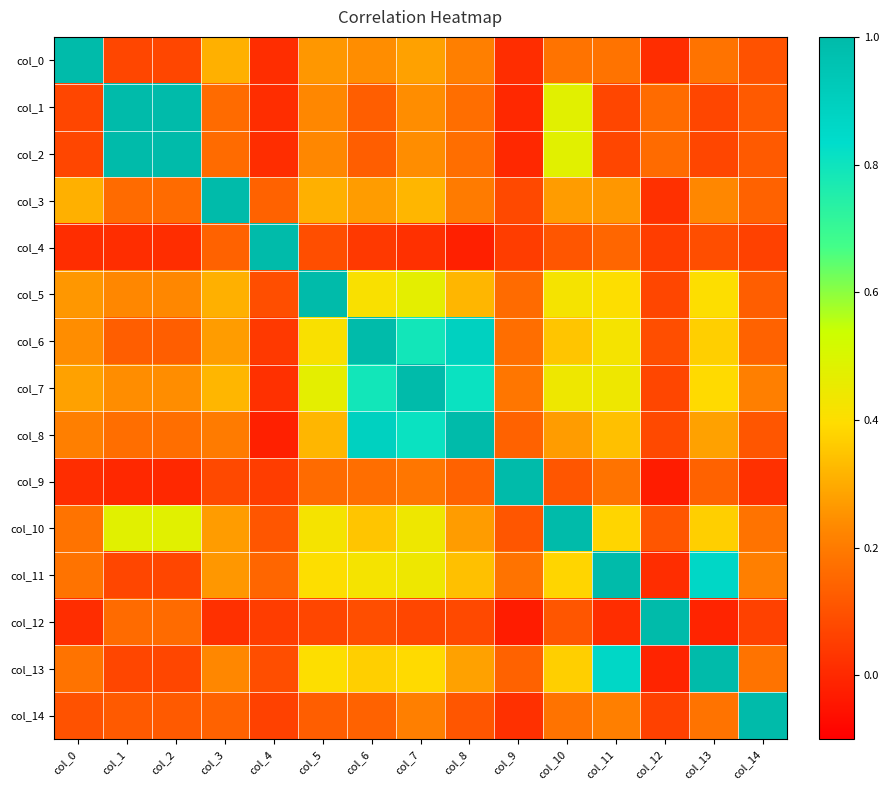

List the series in order of their peak value, highest first.

col_0, col_1, col_2, col_3, col_4, col_5, col_6, col_7, col_8, col_9, col_10, col_11, col_12, col_13, col_14